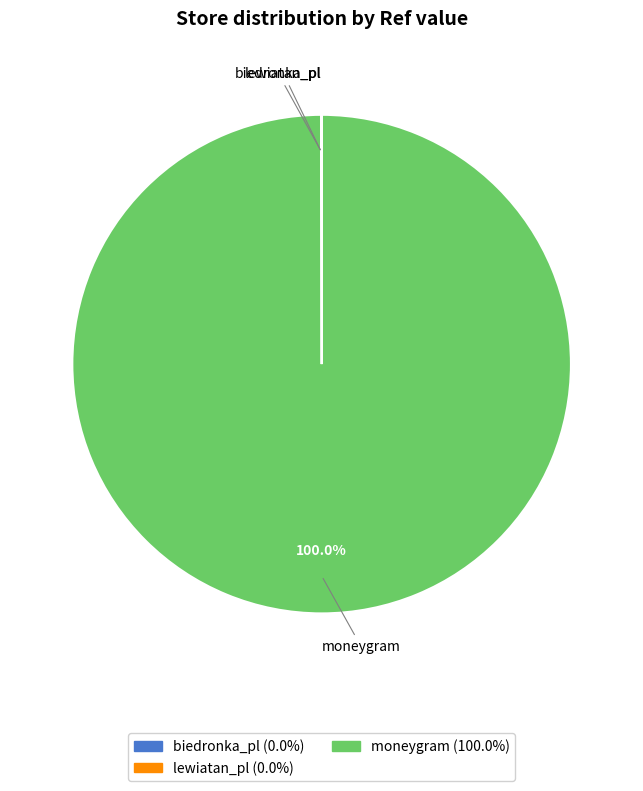

Which category accounts for the majority?

moneygram